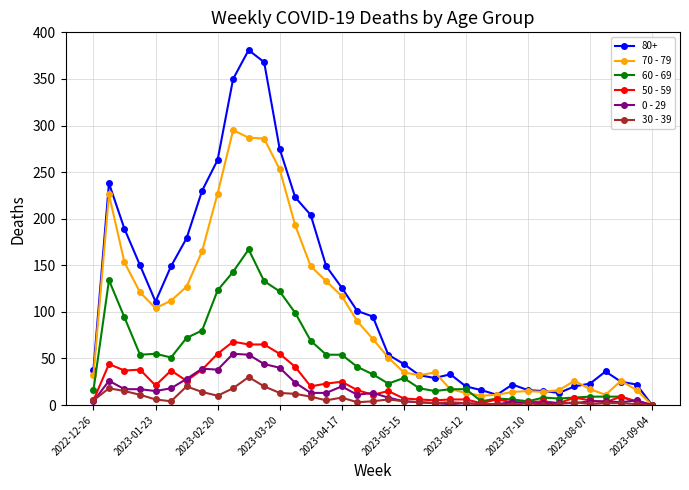

What is the average value of the 50 - 59 series?

21